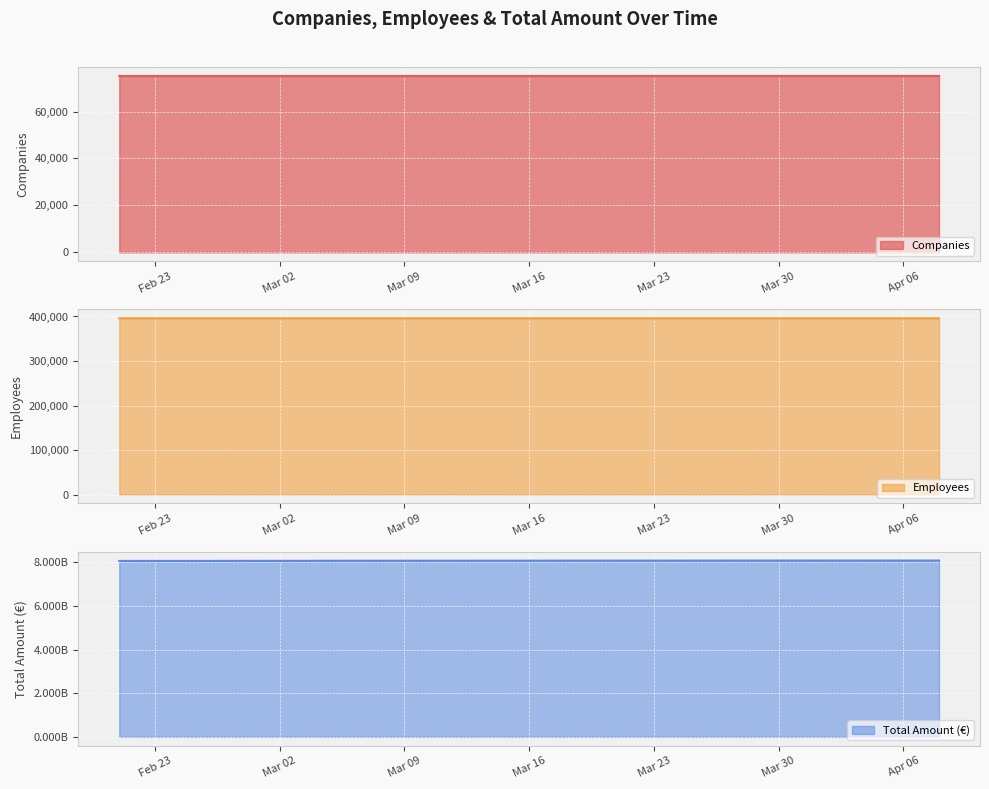

True or false: n_companies and total_amount cross at least once.

False